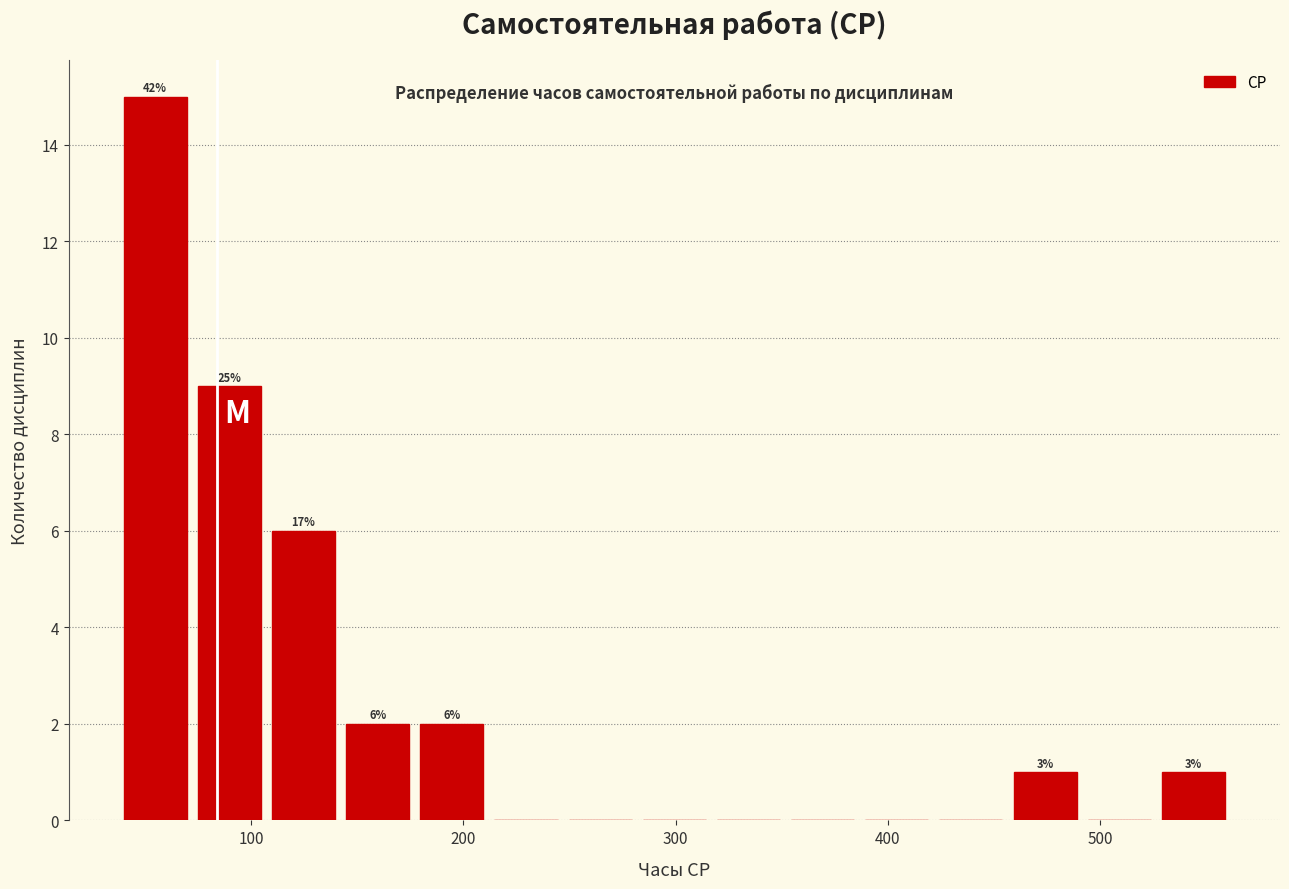

Around what value on the x-axis is the tallest bar? Give the approximate position of its centre, as read against the axis.

50